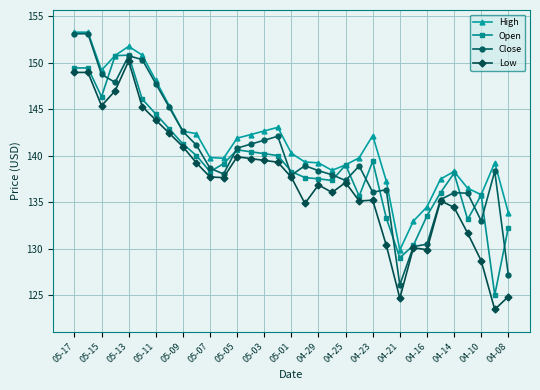

What is the greatest value displayed?

153.3